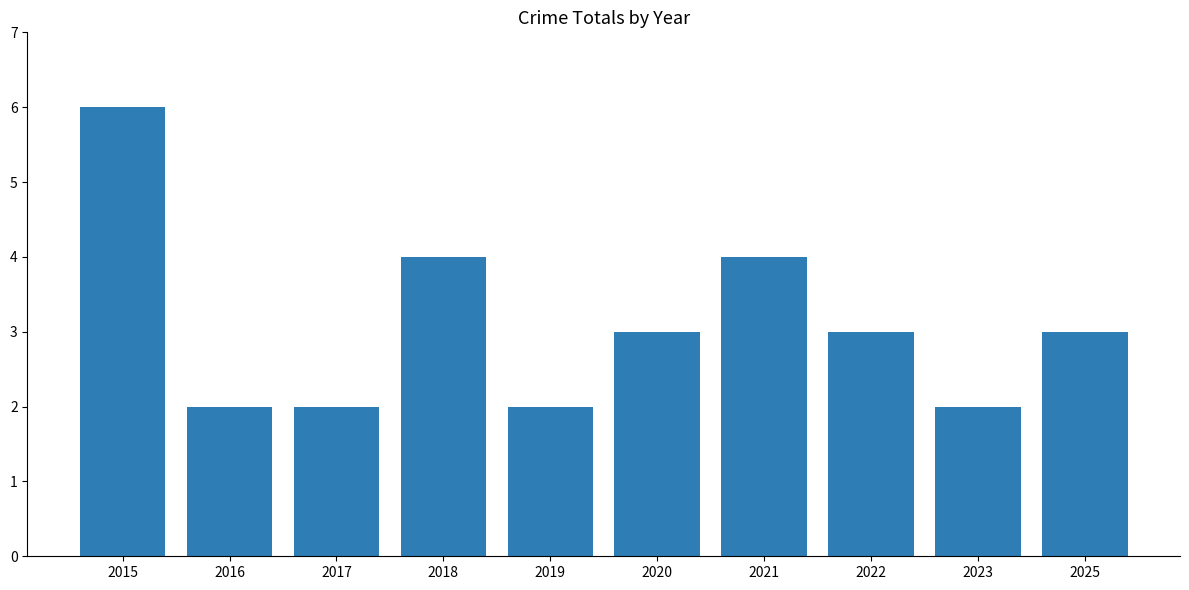

What is the smallest value displayed?

2